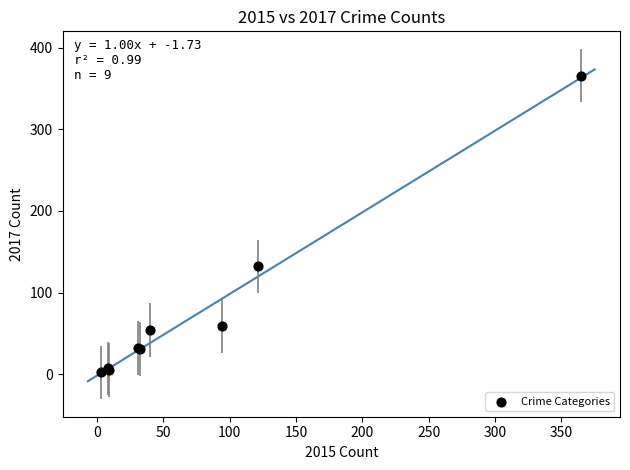

What Y value in the scatter plot is closest to 184?

132